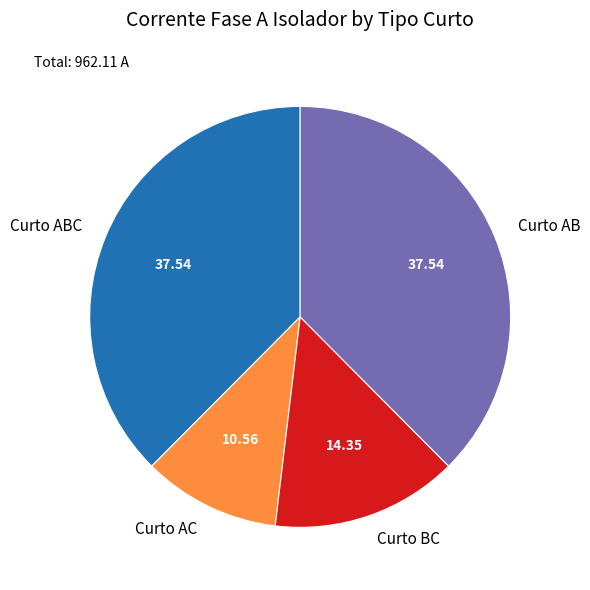

What is the ratio of the value at Curto AB to the value at Curto BC?

2.6